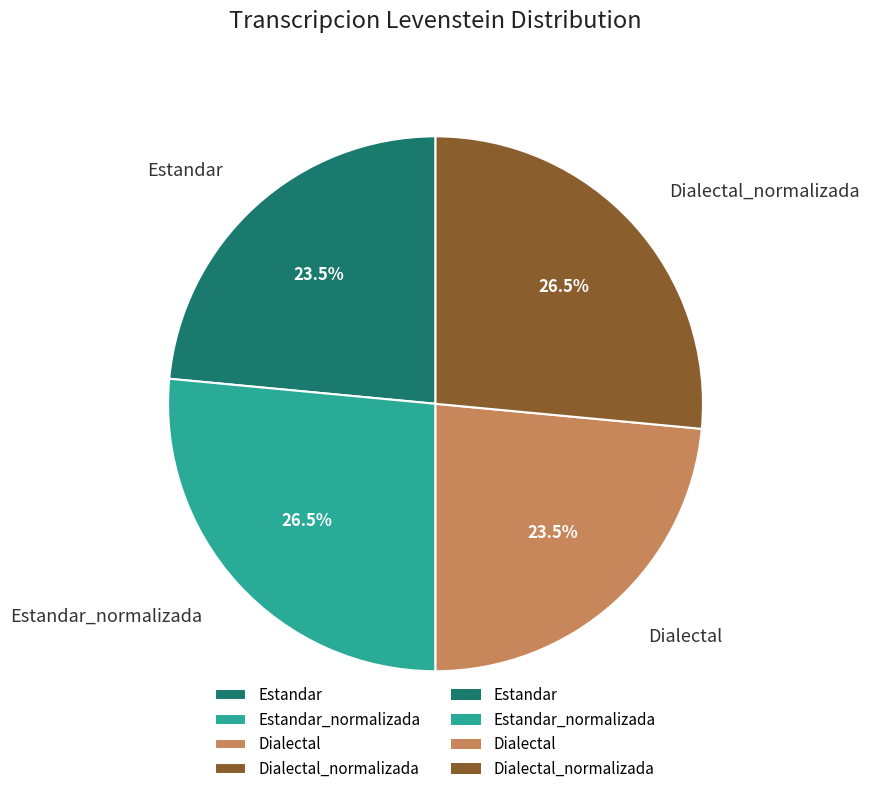

Approximately how many times larger is the value at Dialectal_normalizada compared to Estandar_normalizada?

1.0